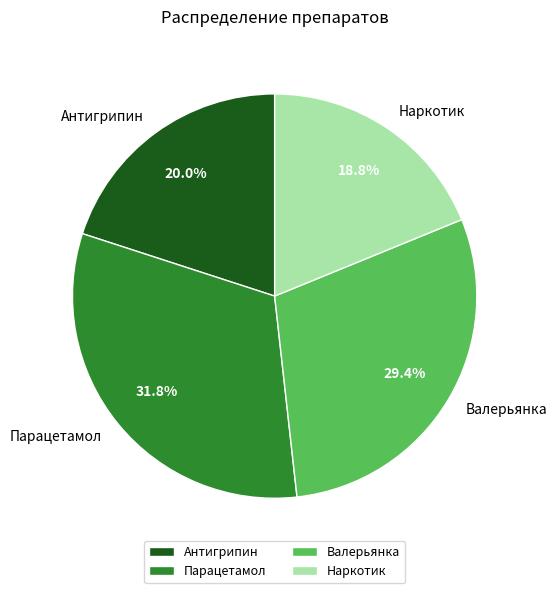

What is the smallest slice in the pie chart?

Наркотик